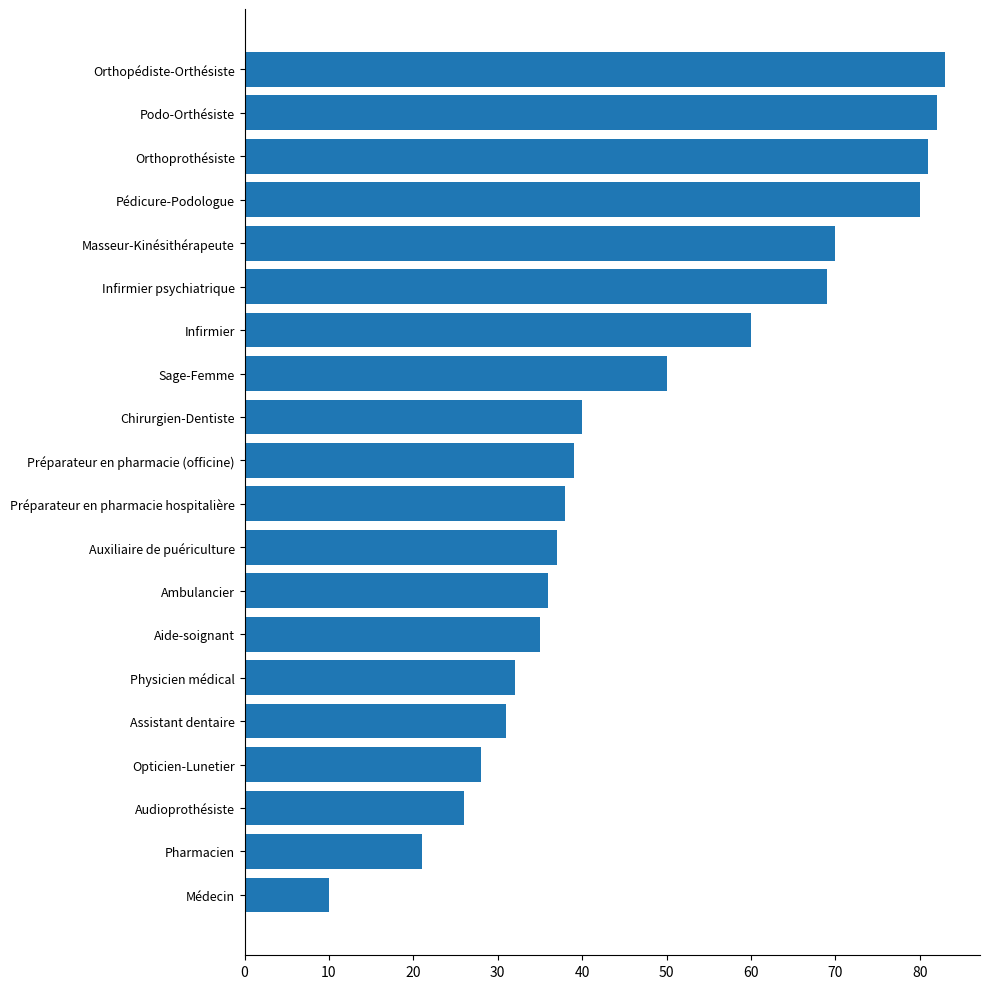

Rank the categories by value from lowest to highest.

Médecin, Pharmacien, Audioprothésiste, Opticien-Lunetier, Assistant dentaire, Physicien médical, Aide-soignant, Ambulancier, Auxiliaire de puériculture, Préparateur en pharmacie hospitalière, Préparateur en pharmacie (officine), Chirurgien-Dentiste, Sage-Femme, Infirmier, Infirmier psychiatrique, Masseur-Kinésithérapeute, Pédicure-Podologue, Orthoprothésiste, Podo-Orthésiste, Orthopédiste-Orthésiste